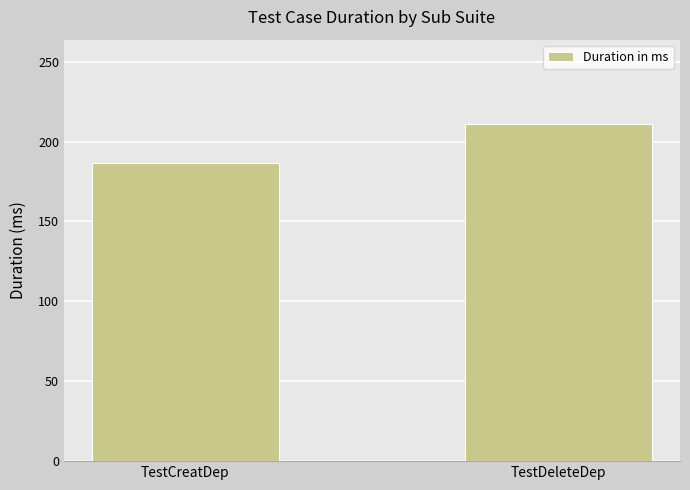

Which has a higher value, TestDeleteDep or TestCreatDep?

TestDeleteDep